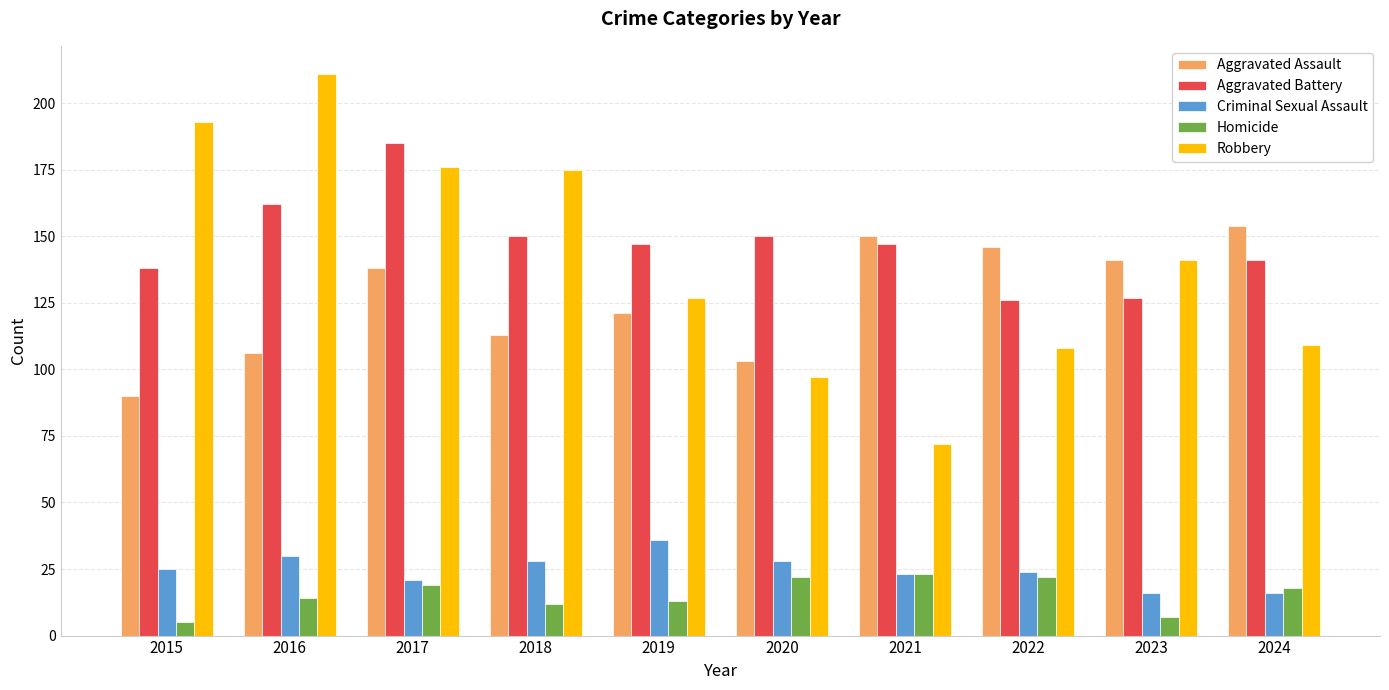

Are the bars horizontal?

No